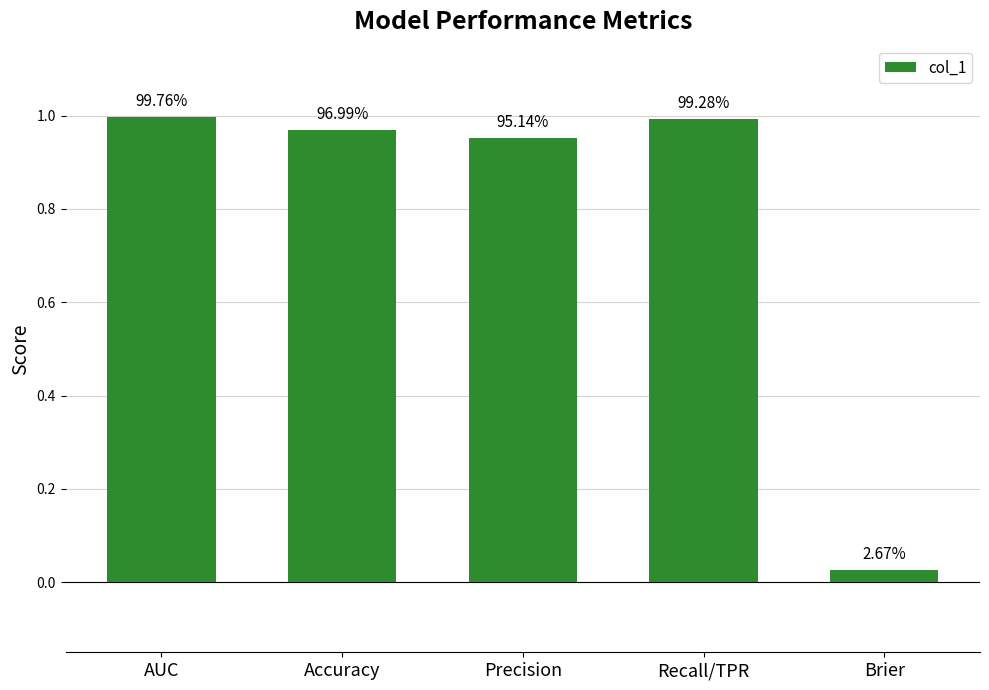

What is the label of the 4th bar from the right?

Accuracy